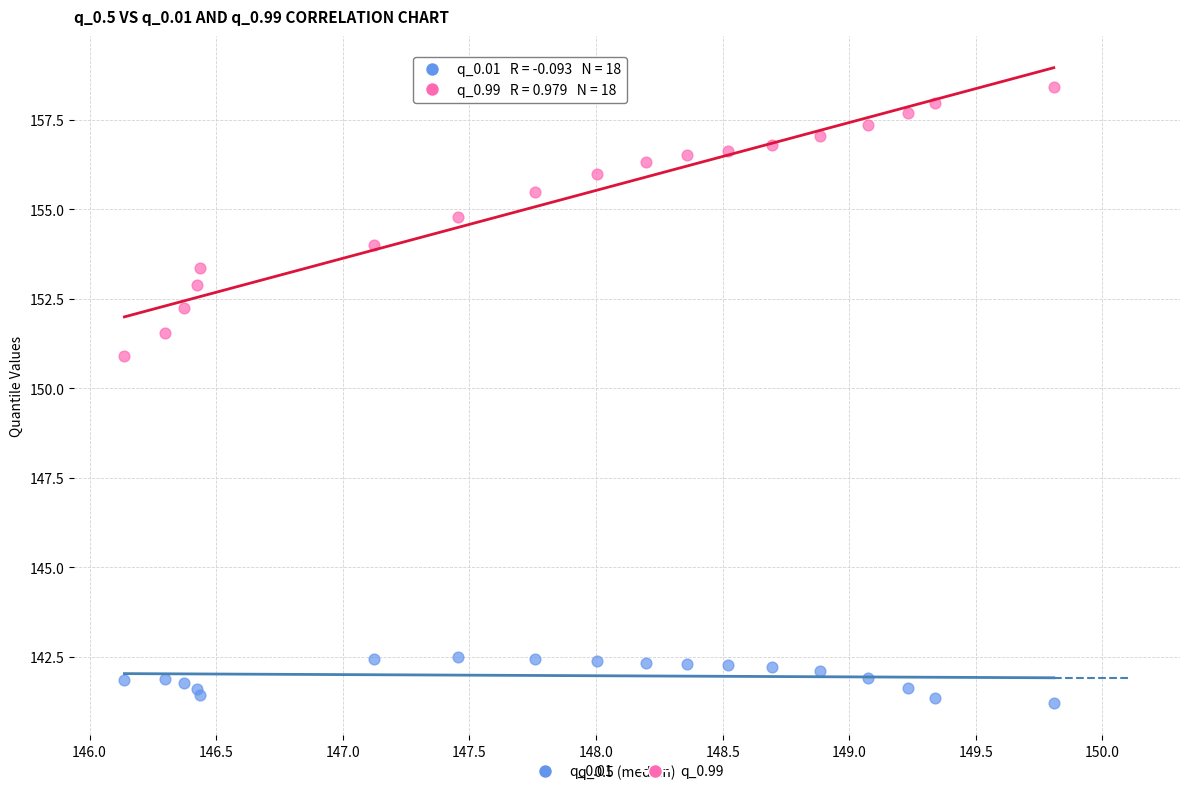

Which series reaches the maximum Y coordinate?

q_0.99